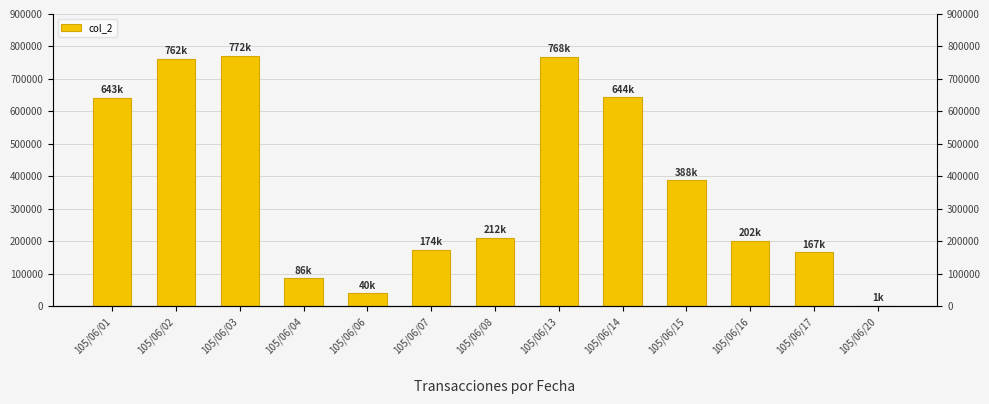

Which has a higher value, 105/06/07 or 105/06/13?

105/06/13